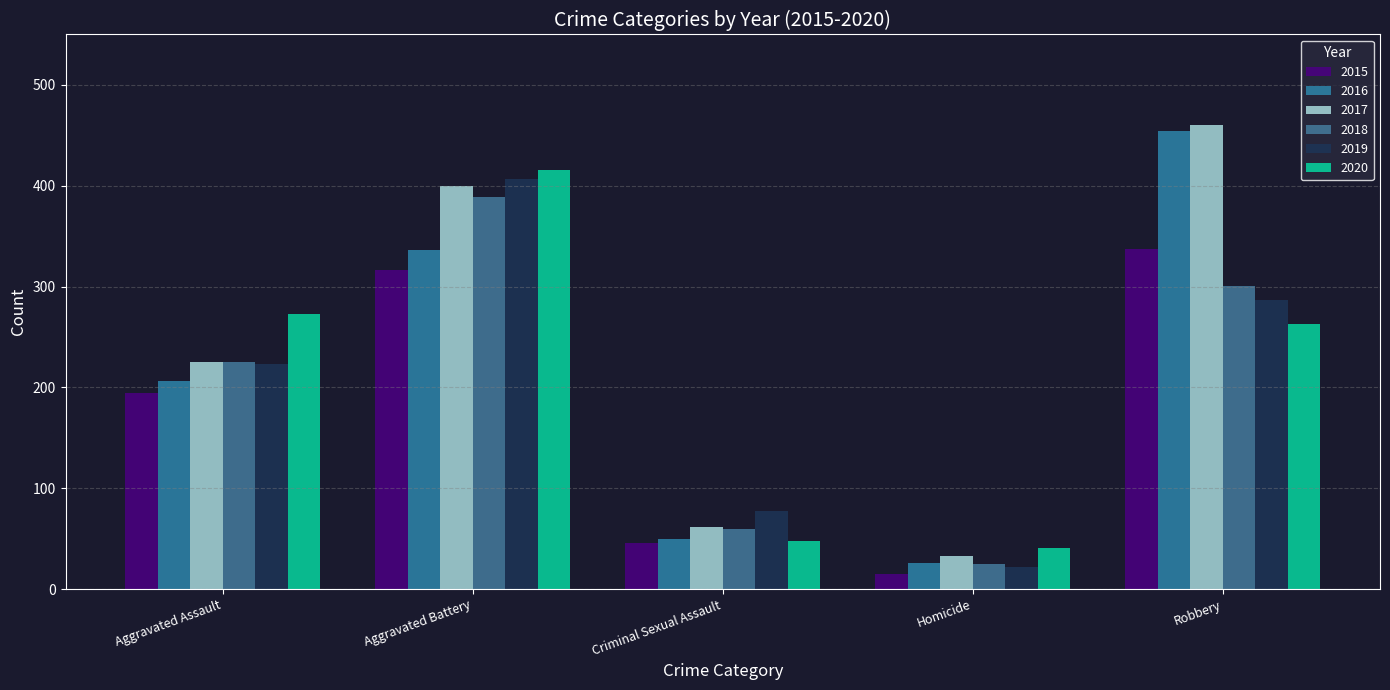

How many data points does each series have?

5